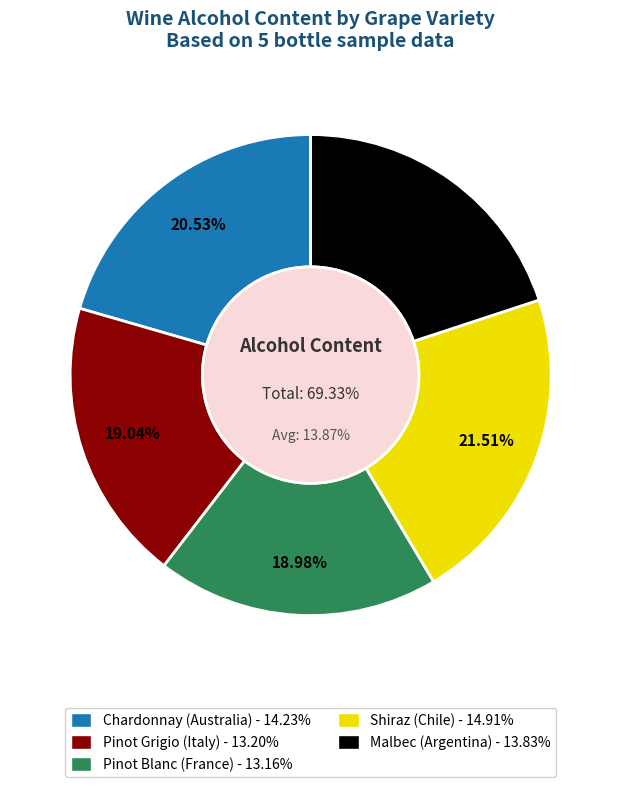

What is the largest slice in the pie chart?

Shiraz
(Chile)